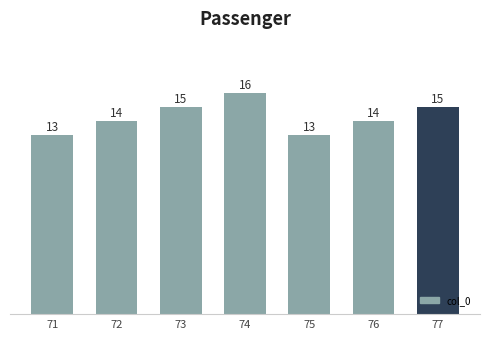

What is the value of the 4th bar from the left?

16